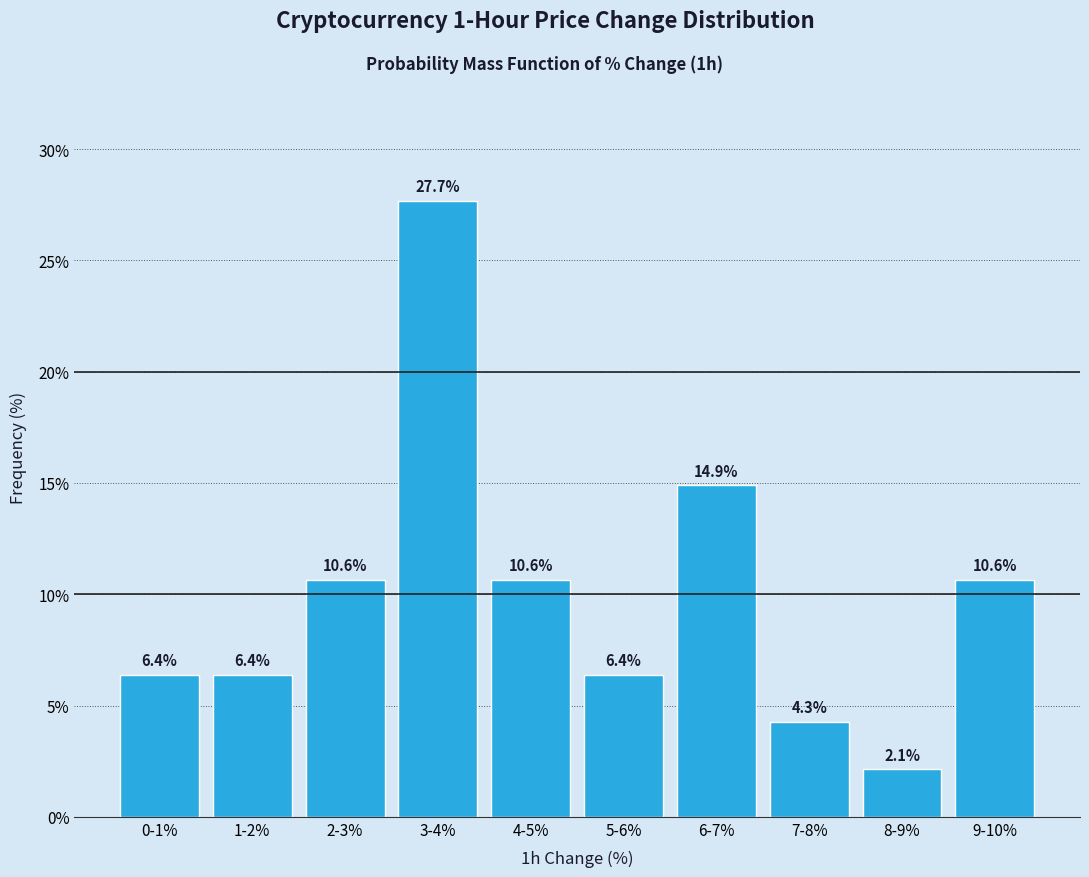

Reading left to right, list all the values displayed in this chart.

6.4	6.4	10.6	27.7	10.6	6.4	14.9	4.3	2.1	10.6